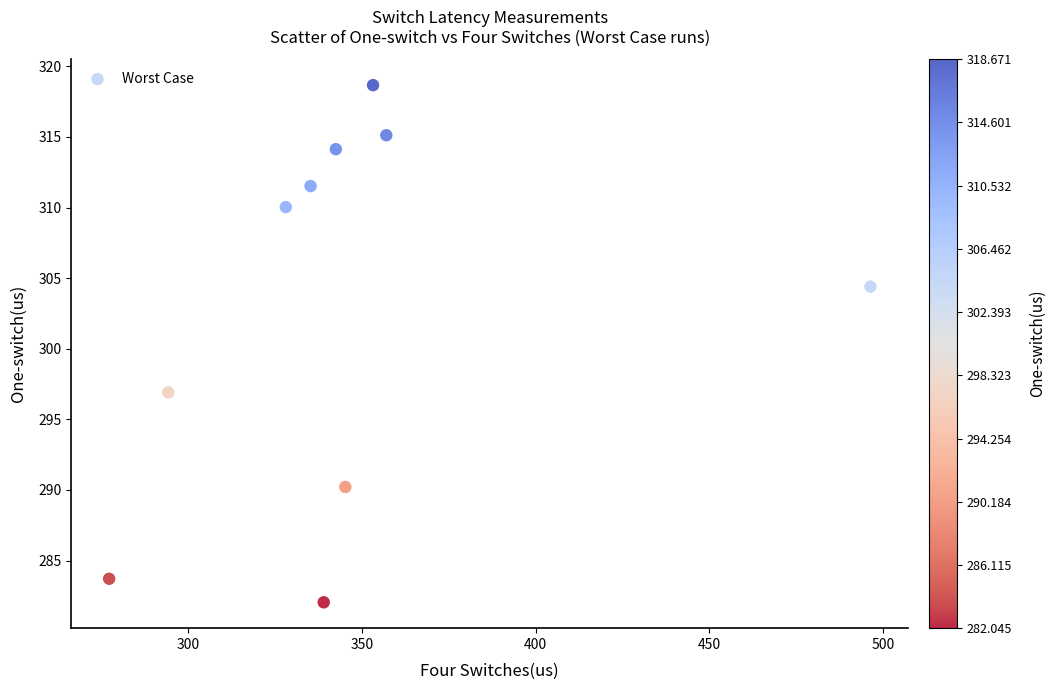

What Y value in the scatter plot is closest to 300?

296.9